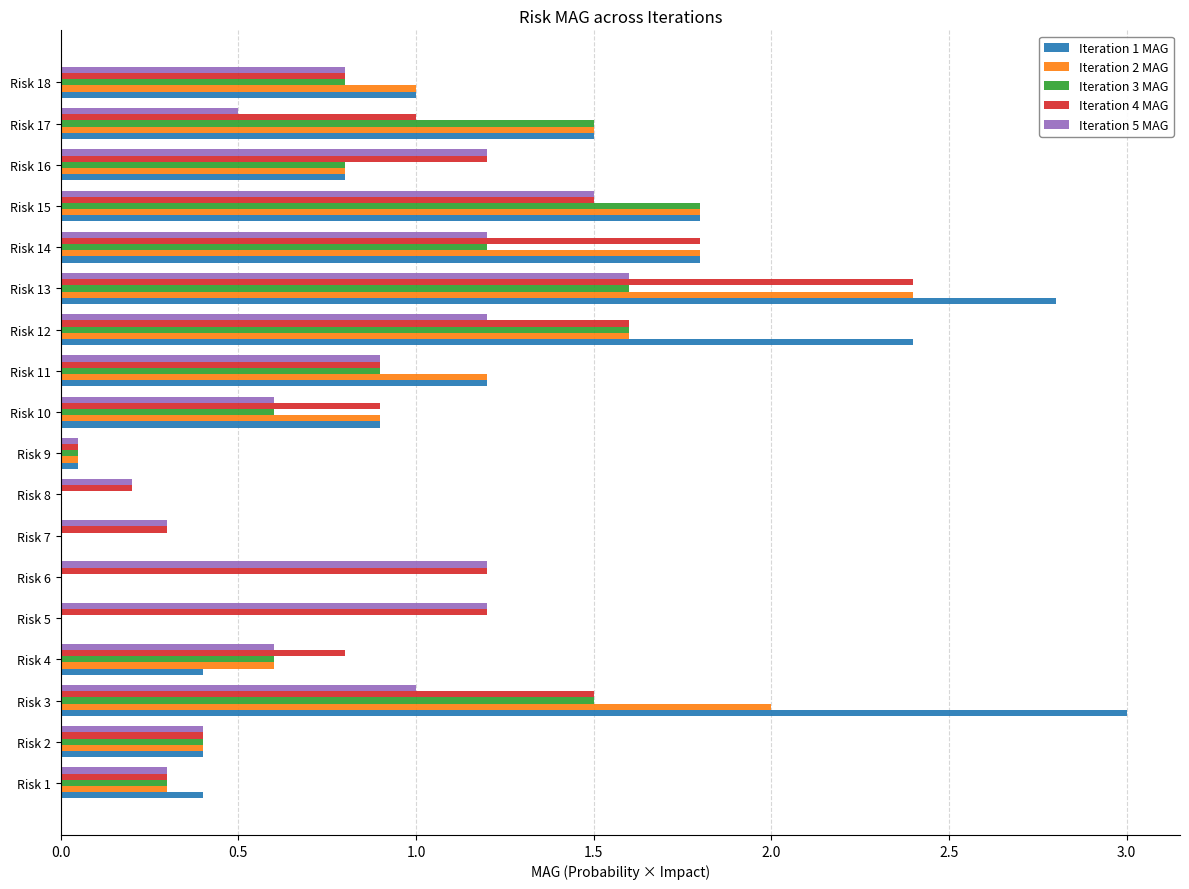

What is the sum of all Iteration 3 MAG values?

13.7